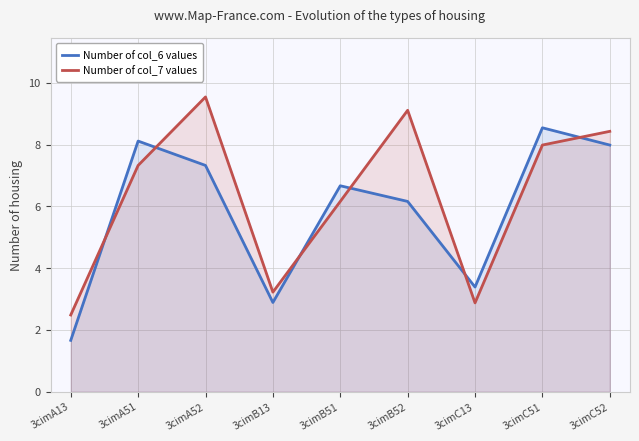

What is the label of the 9th point from the right?

3cimA13